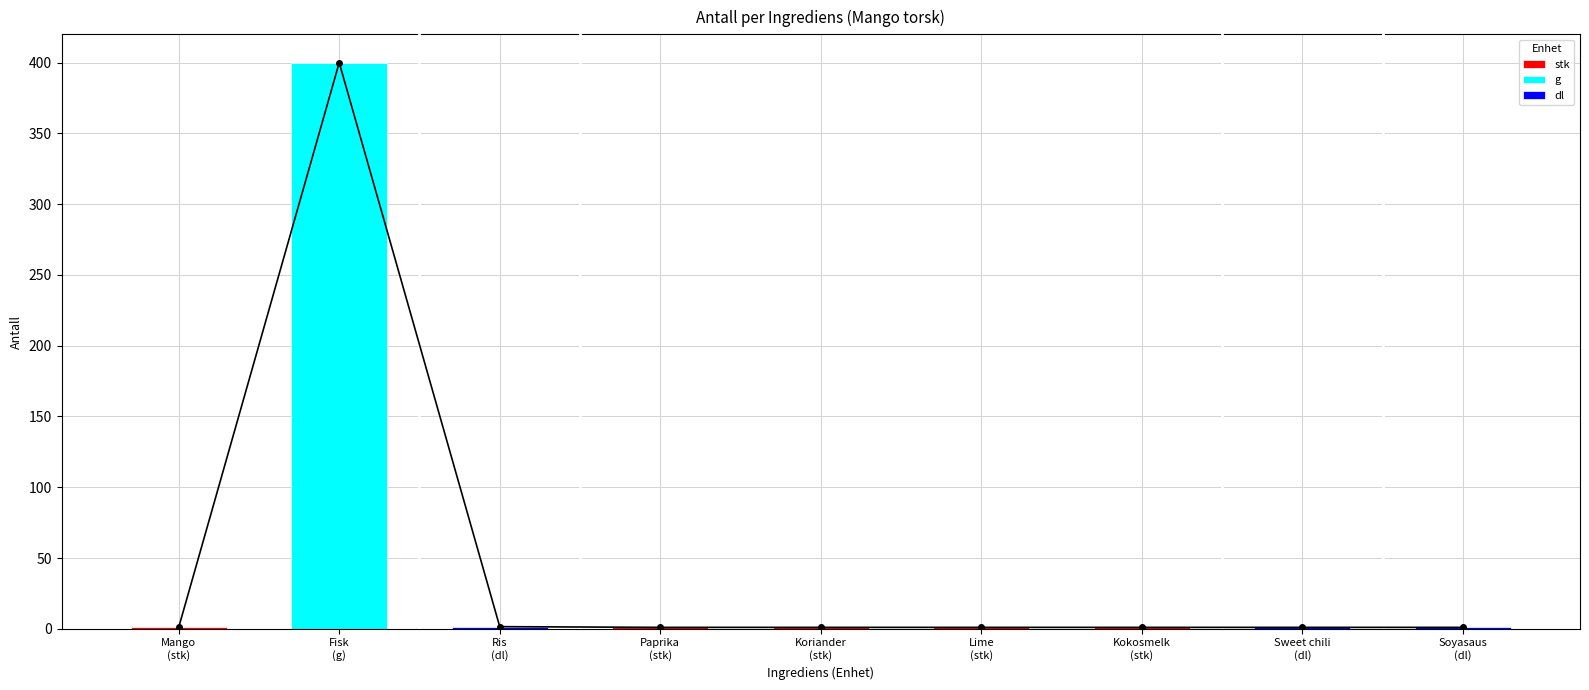

At which label is the value closest to 200?

Ris